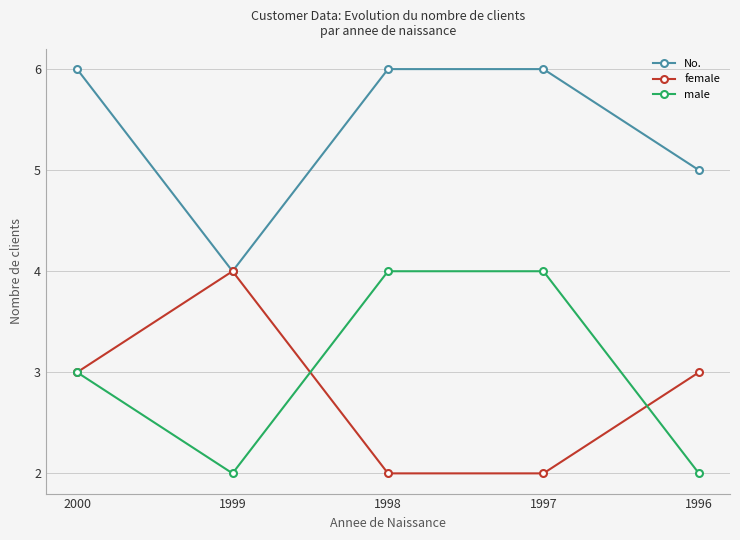

What is the sum of the No. values at 1997 and 1996?

11